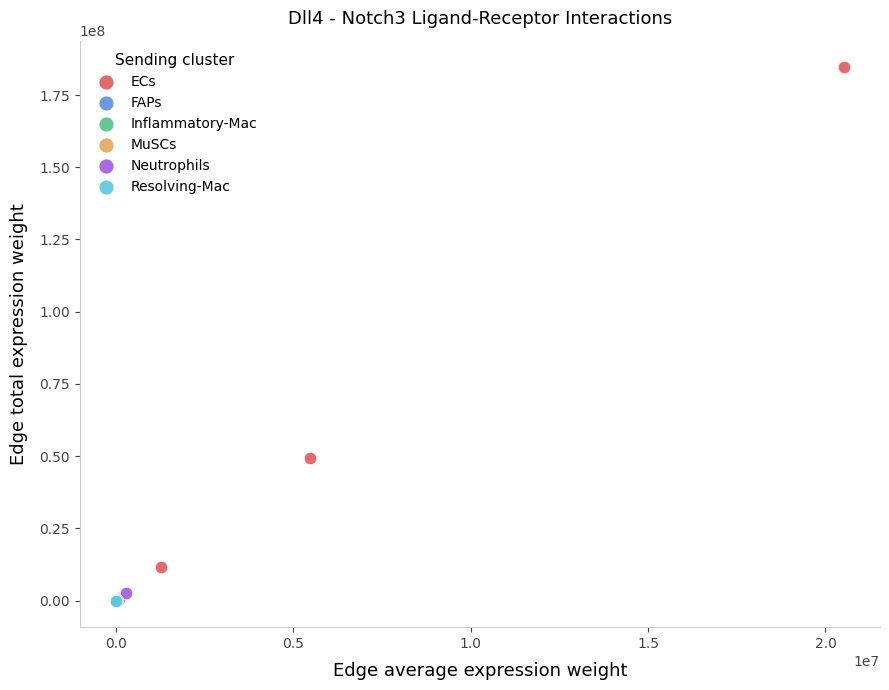

Which series contains the highest Y value?

ECs